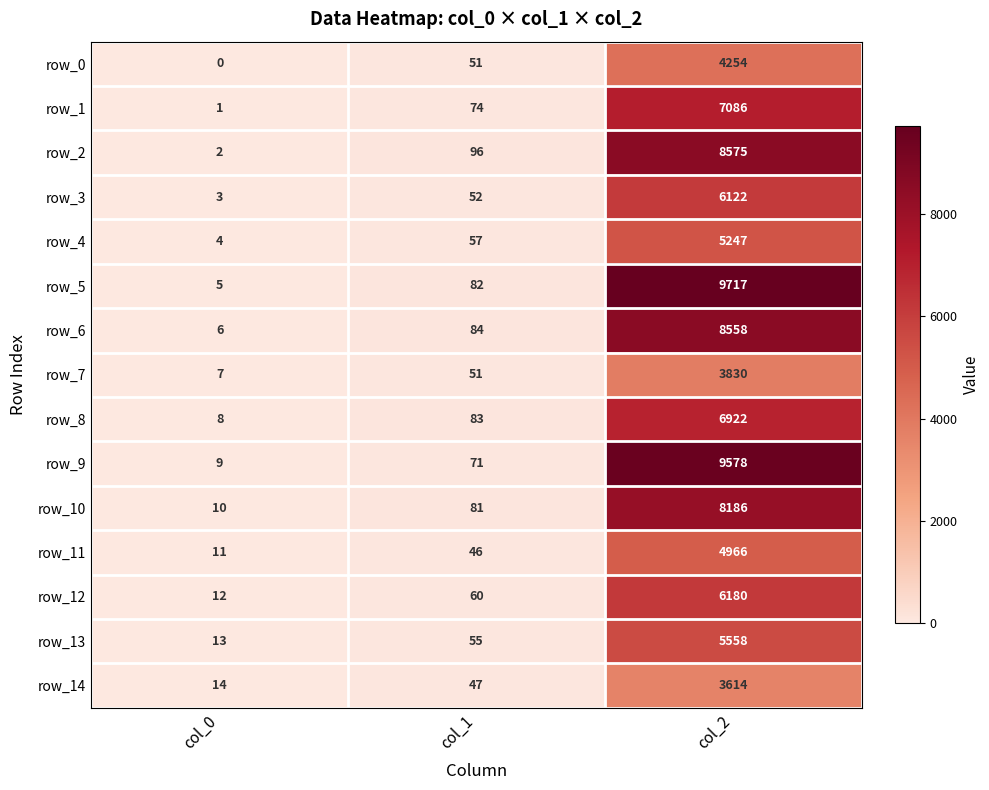

Is the value of row_10 at col_1 greater than the value of row_1 at col_2?

No